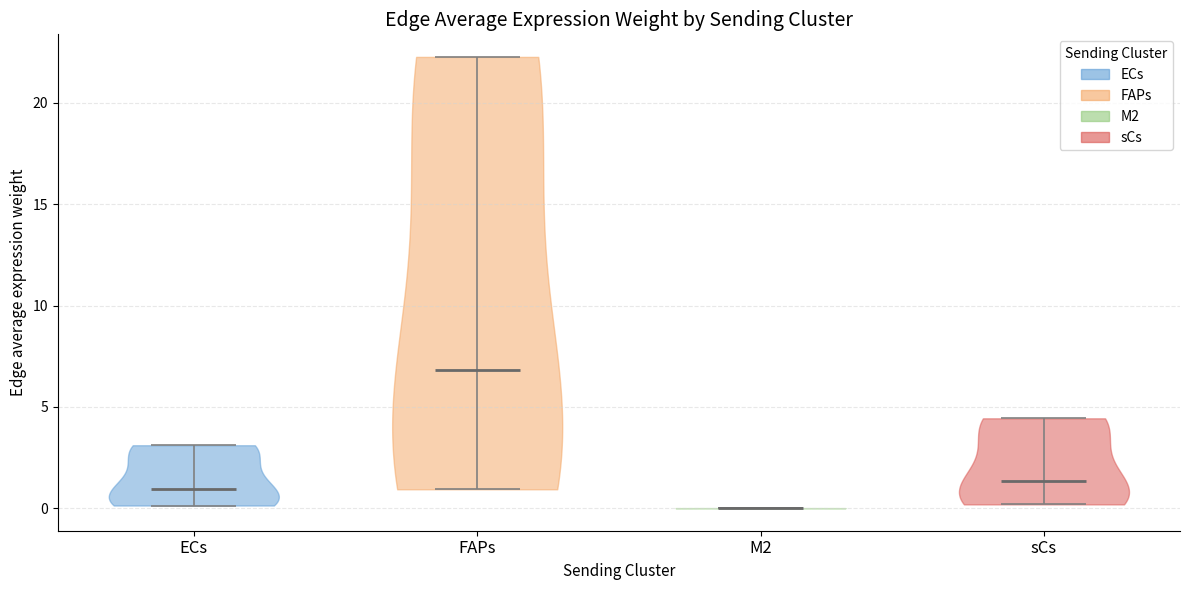

What is the highest point the violin for M2 reaches on the y-axis? The values are not printed on the chart, so give them approximately, as read against the axis.

0.0